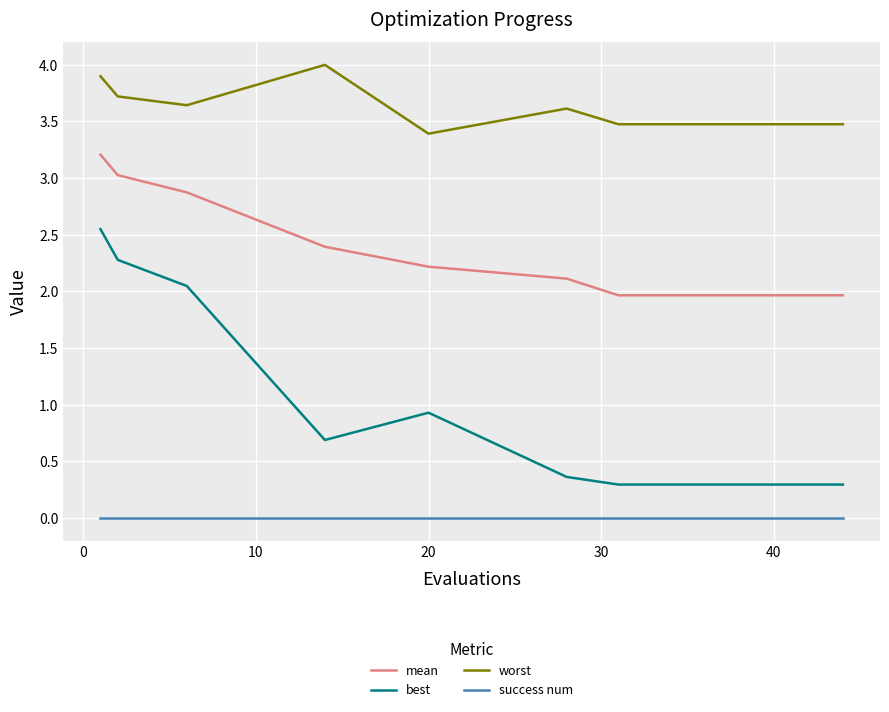

What is the average value of the best series?

0.6